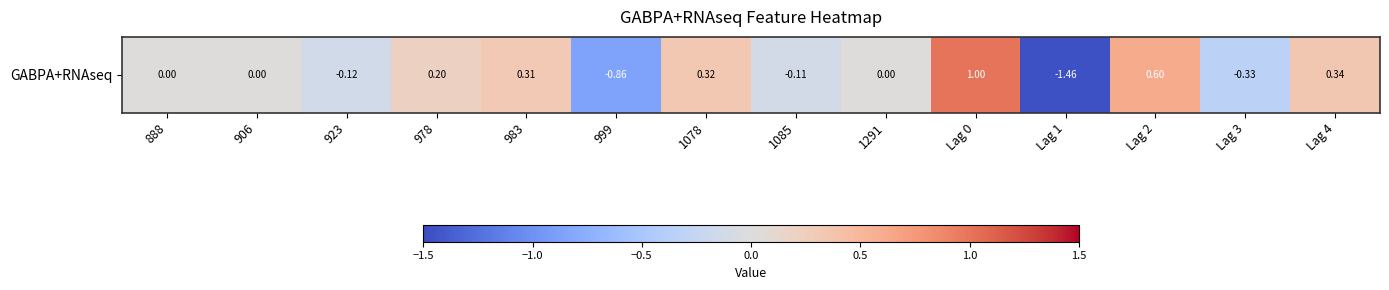

How many positive values are there?

7